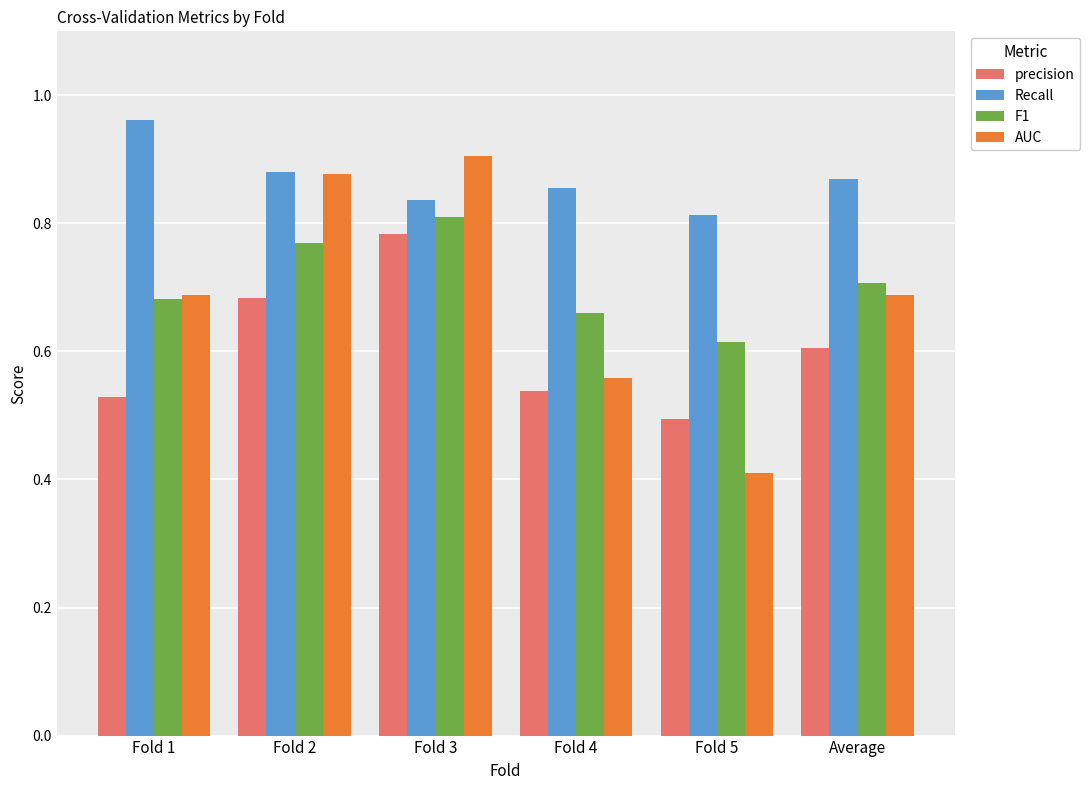

Count the number of categories in the chart.

6